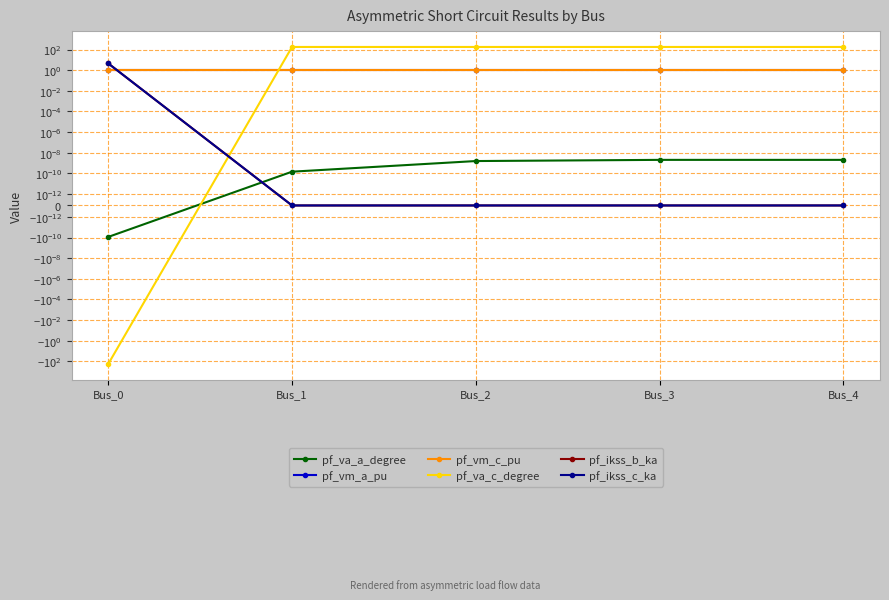

Count the pf_vm_c_pu values in the range 0 to 1.

5